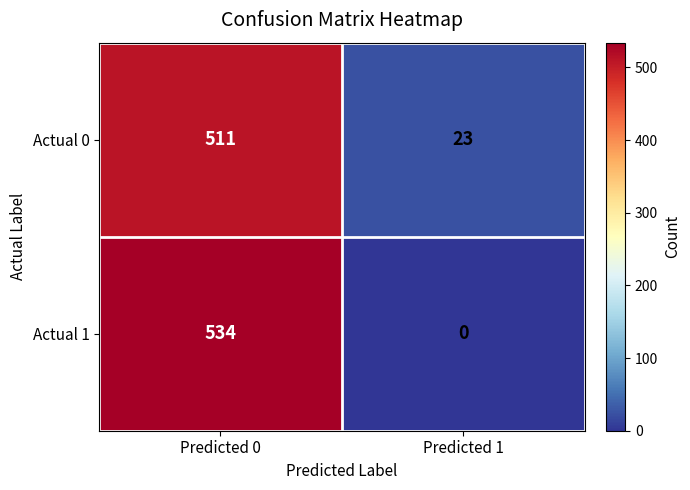

What is the difference between the Actual 0 values at Predicted 1 and Predicted 0?

488